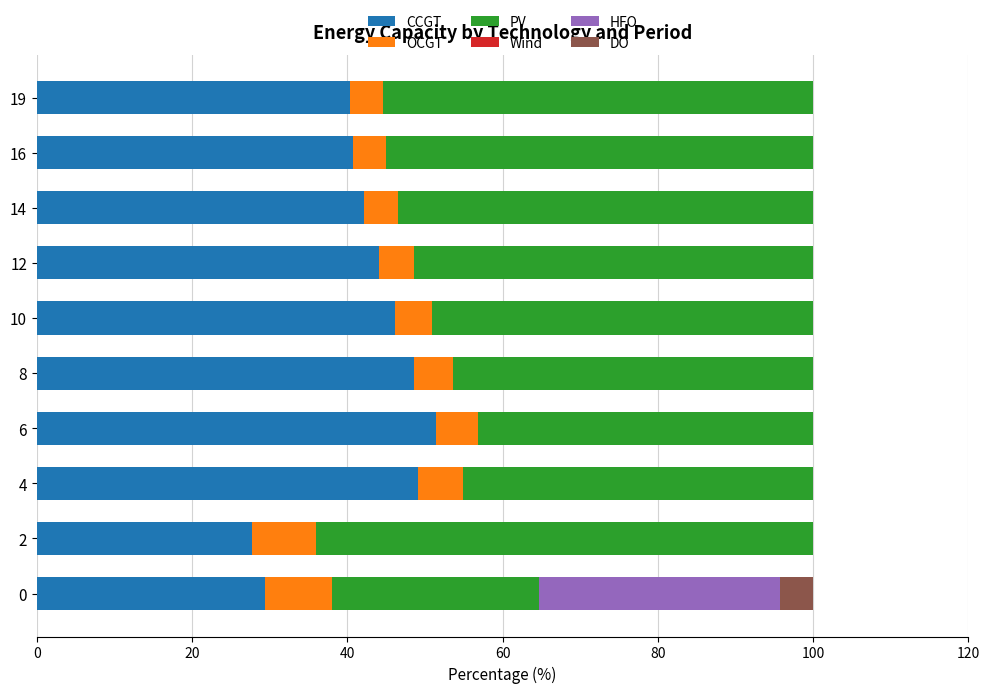

Is it true that CCGT equals 49.1 at 4?

True